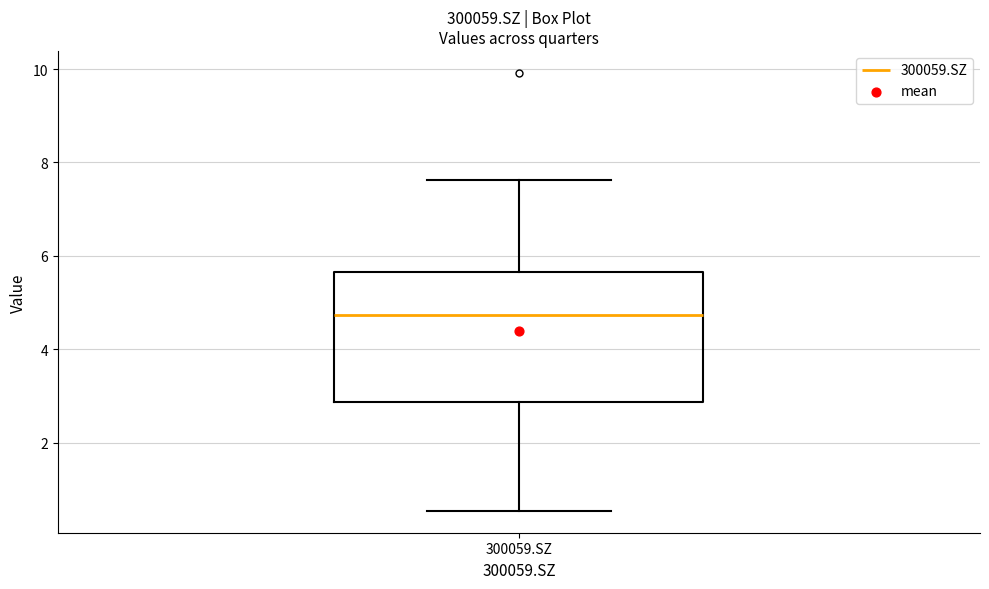

Read this box plot against the y-axis: the position of the median line, the range covered by the box, and the ends of both whiskers. The values are not printed on the chart, so give them approximately, as read against the axis.

median 4.8, box 2.8 to 5.6, whiskers 0.6 to 7.6